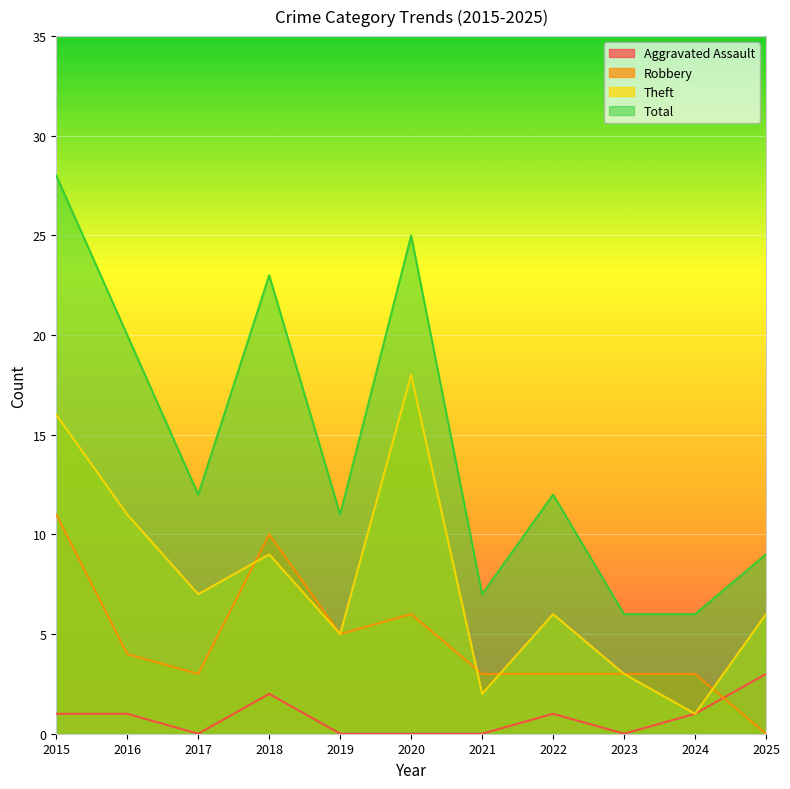

What is the sum of all Theft values?

84